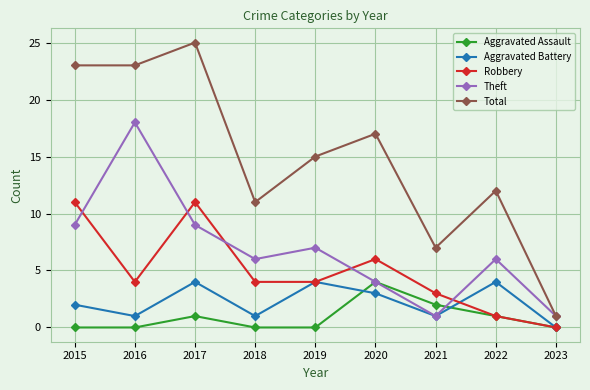

What are all the series names shown in the legend?

Aggravated Assault, Aggravated Battery, Robbery, Theft, Total